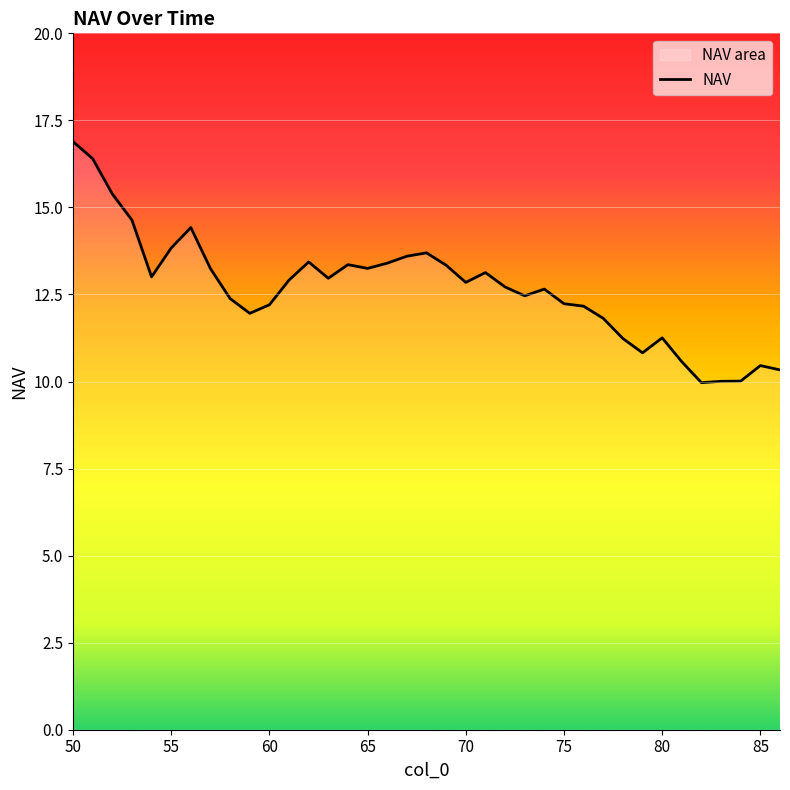

True or false: the data shows 13.8 at 55.

True